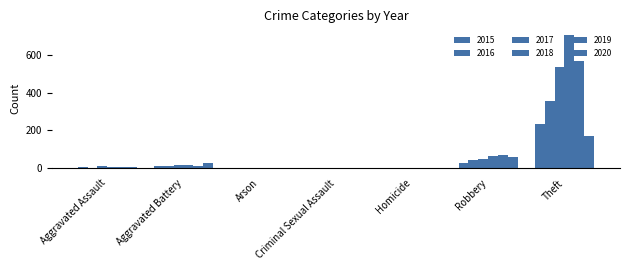

Are the bars grouped side by side (vs. stacked)?

Yes